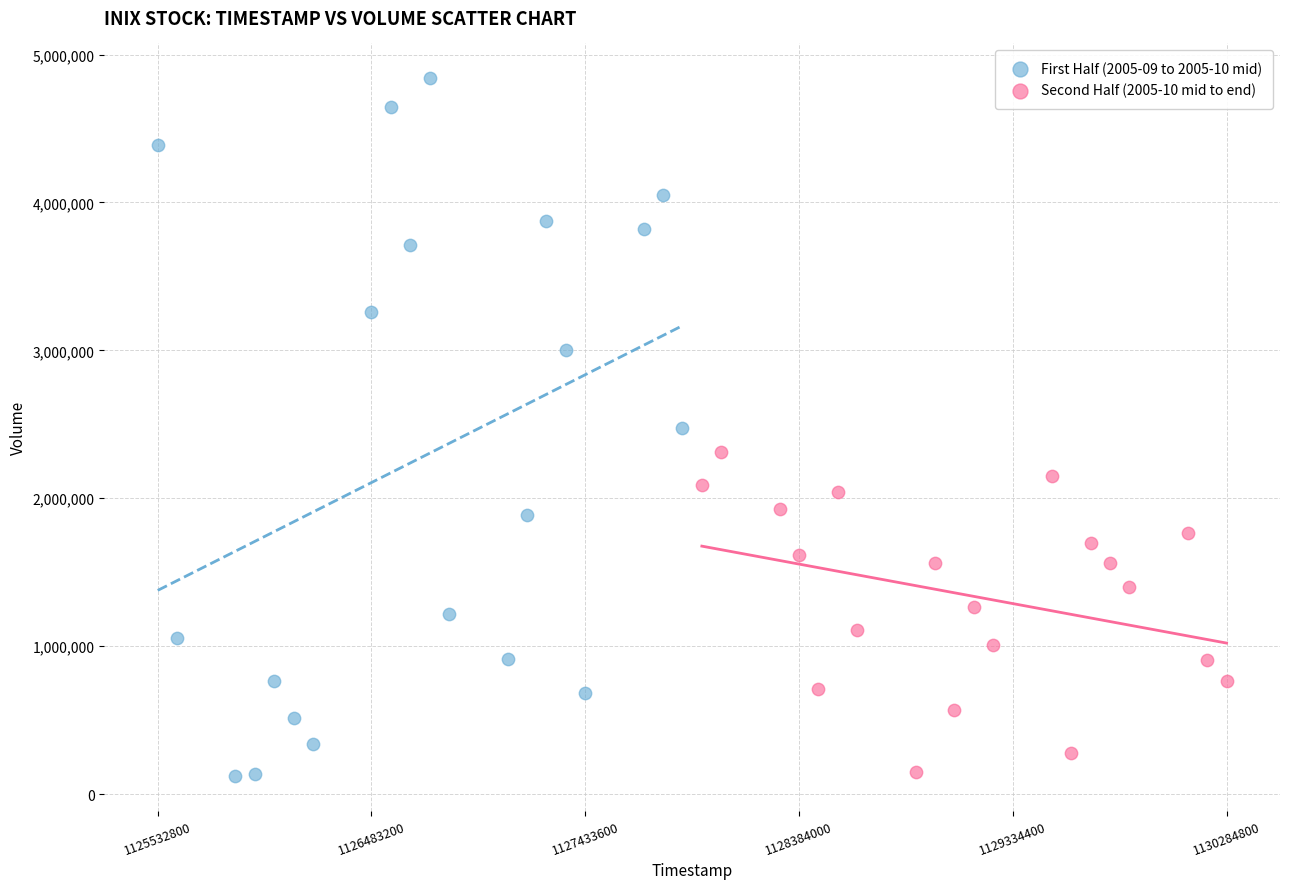

Which series has the widest spread of Y values?

First Half (2005-09 to 2005-10 mid)